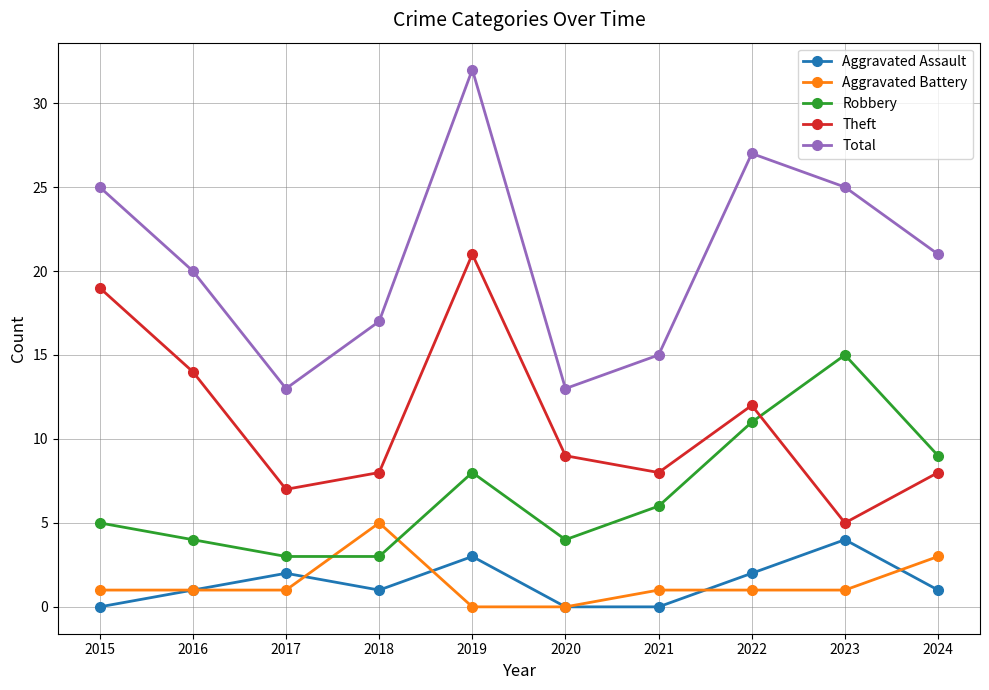

What is the value of the Aggravated Battery point at the 4th from the left?

5